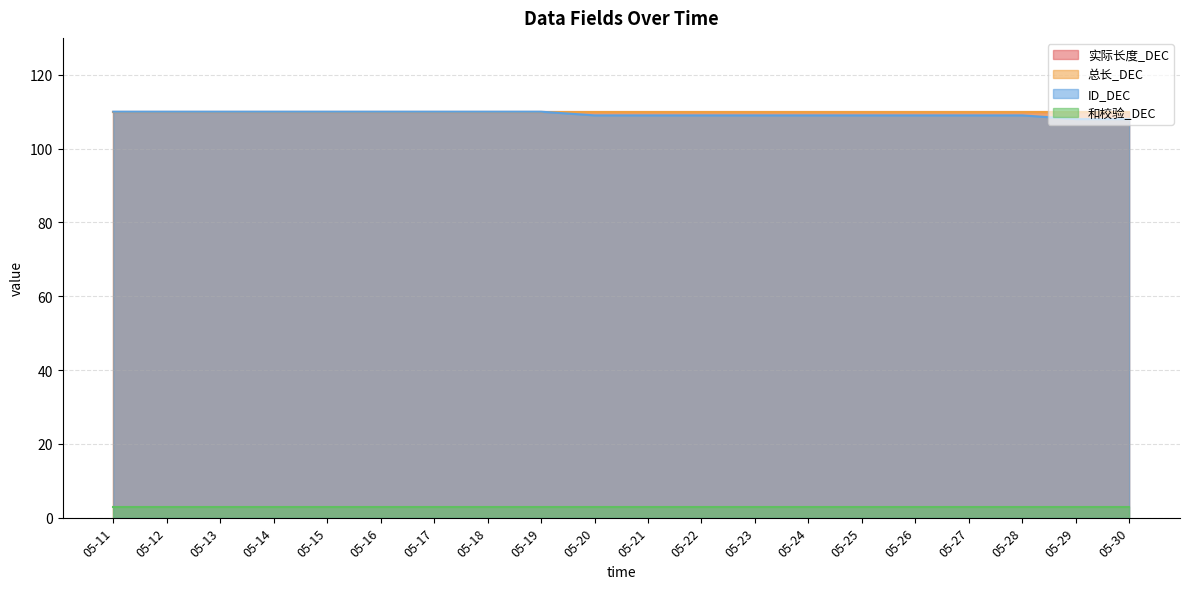

List the series in order of their peak value, lowest first.

和校验_DEC, 实际长度_DEC, 总长_DEC, ID_DEC